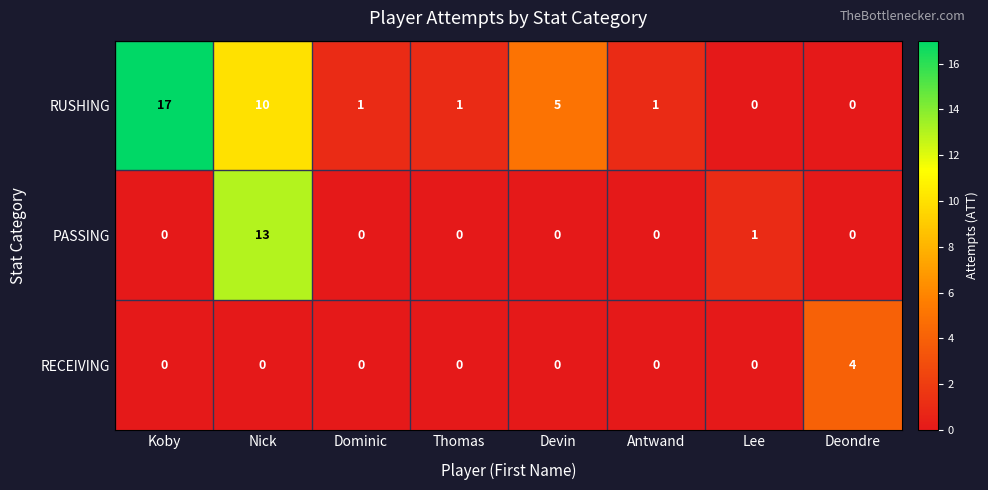

Reading left to right, list all the values displayed in this chart.

RUSHING: Koby=17	Nick=10	Dominic=1	Thomas=1	Devin=5	Antwand=1	Lee=0	Deondre=0
PASSING: Koby=0	Nick=13	Dominic=0	Thomas=0	Devin=0	Antwand=0	Lee=1	Deondre=0
RECEIVING: Koby=0	Nick=0	Dominic=0	Thomas=0	Devin=0	Antwand=0	Lee=0	Deondre=4